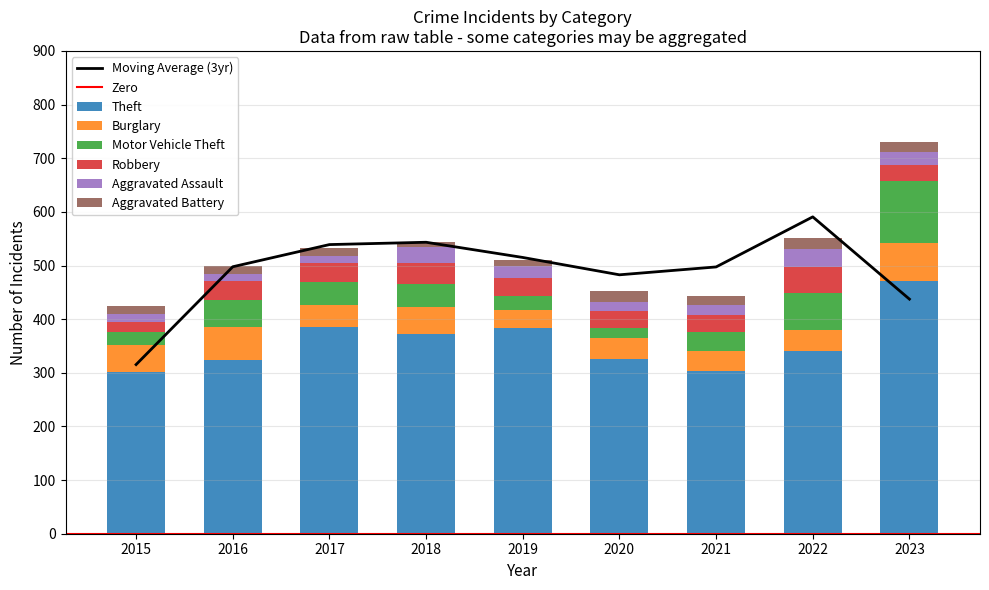

Rank the series at 2019 from lowest to highest value.

Aggravated Battery, Aggravated Assault, Motor Vehicle Theft, Robbery, Burglary, Theft